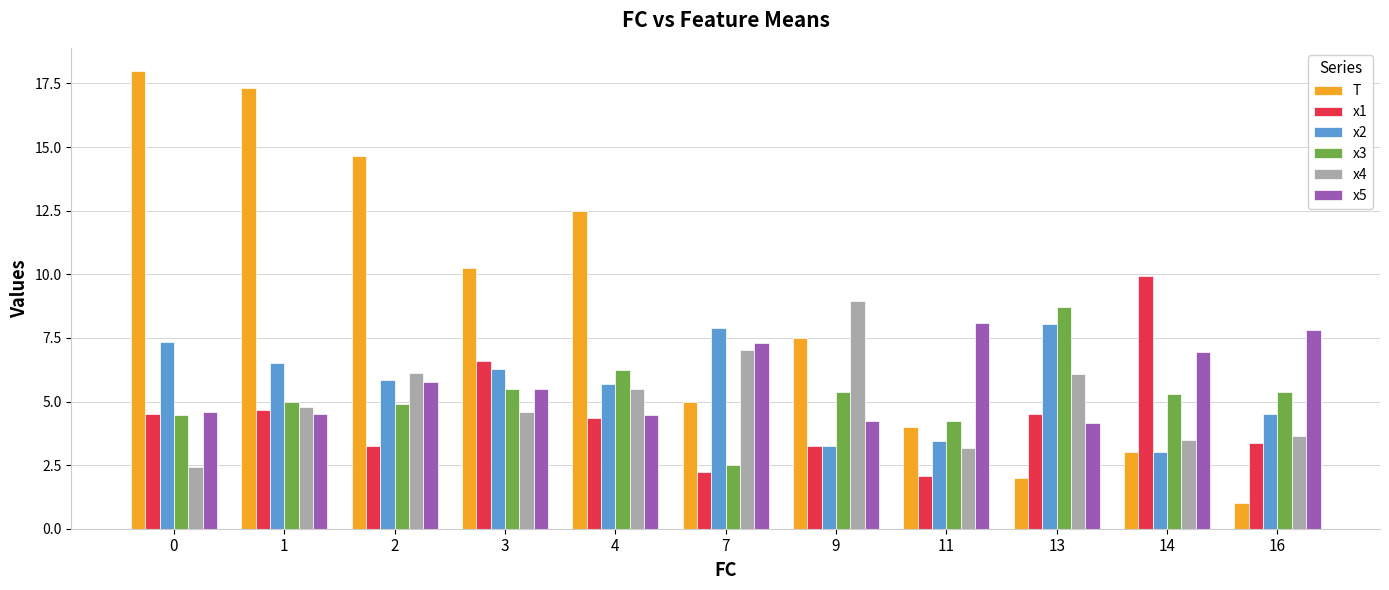

What is the lowest value of the x3 series?

2.5